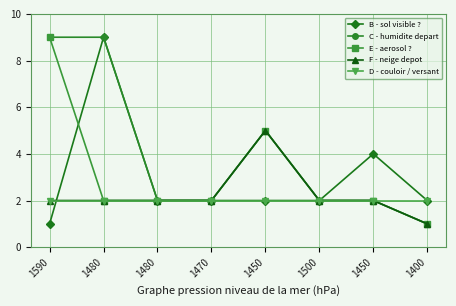

What are all the series names shown in the legend?

B - sol visible ?, C - humidite depart, E - aerosol ?, F - neige depot, D - couloir / versant